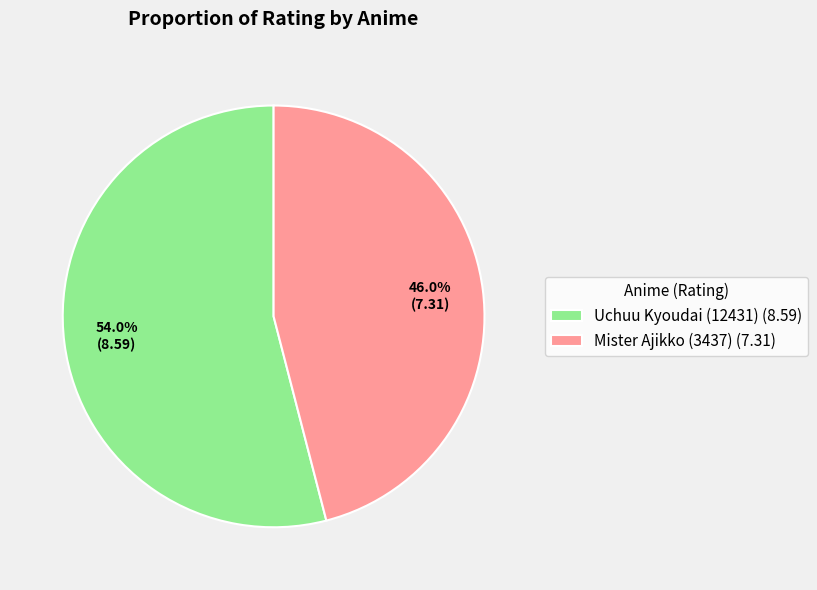

Does any single category account for the majority?

Yes